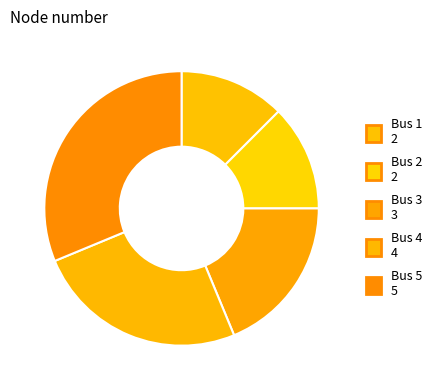

What portion of the pie excludes Bus 2?

87.5%